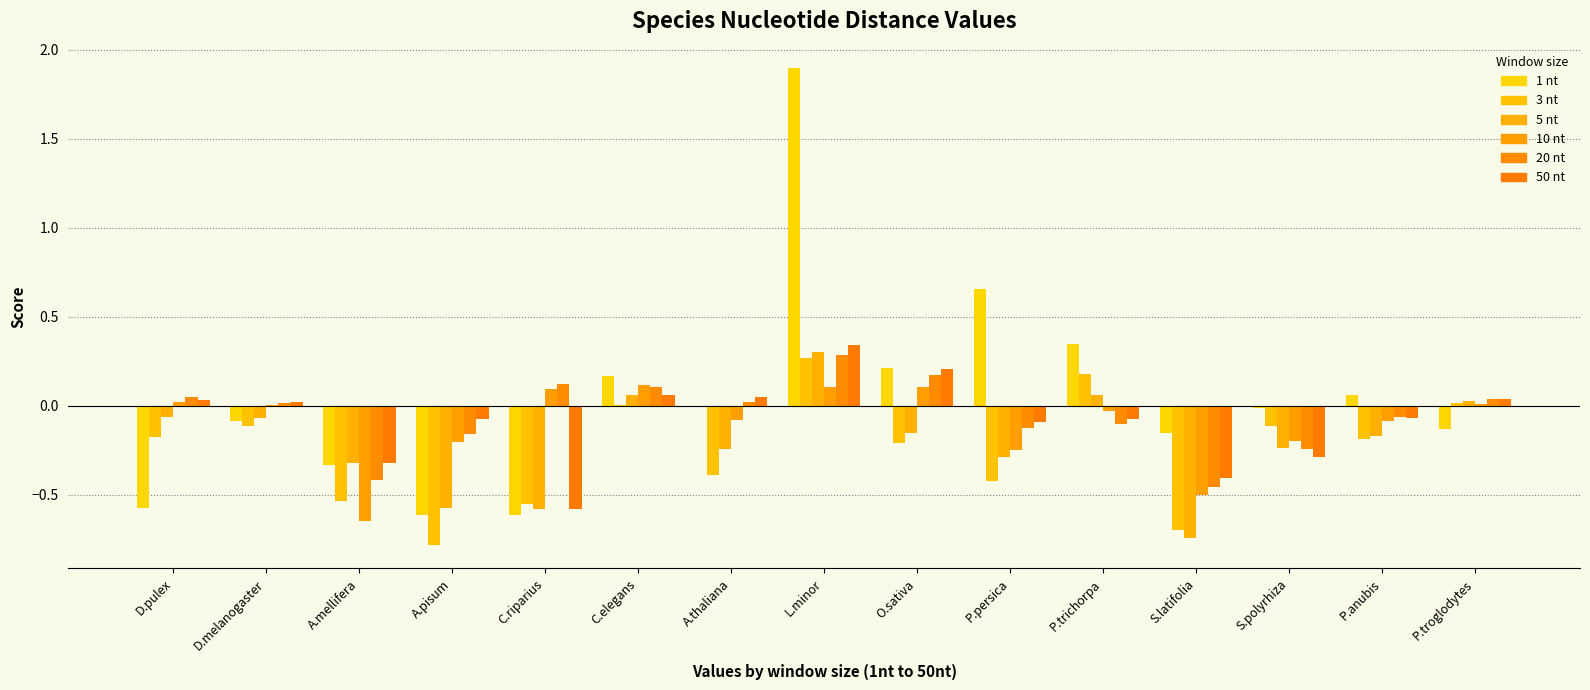

Are the bars grouped side by side (vs. stacked)?

Yes